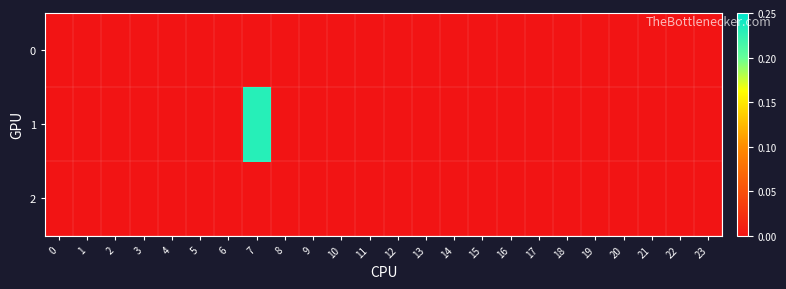

Reading left to right, extract all data points from this chart.

row_0: 0.0	0.0	0.0	0.0	0.0	0.0	0.0	0.0	0.0	0.0	0.0	0.0	0.0	0.0	0.0	0.0	0.0	0.0	0.0	0.0	0.0	0.0	0.0	0.0
row_1: 0.0	0.0	0.0	0.0	0.0	0.0	0.0	0.2	0.0	0.0	0.0	0.0	0.0	0.0	0.0	0.0	0.0	0.0	0.0	0.0	0.0	0.0	0.0	0.0
row_2: 0.0	0.0	0.0	0.0	0.0	0.0	0.0	0.0	0.0	0.0	0.0	0.0	0.0	0.0	0.0	0.0	0.0	0.0	0.0	0.0	0.0	0.0	0.0	0.0